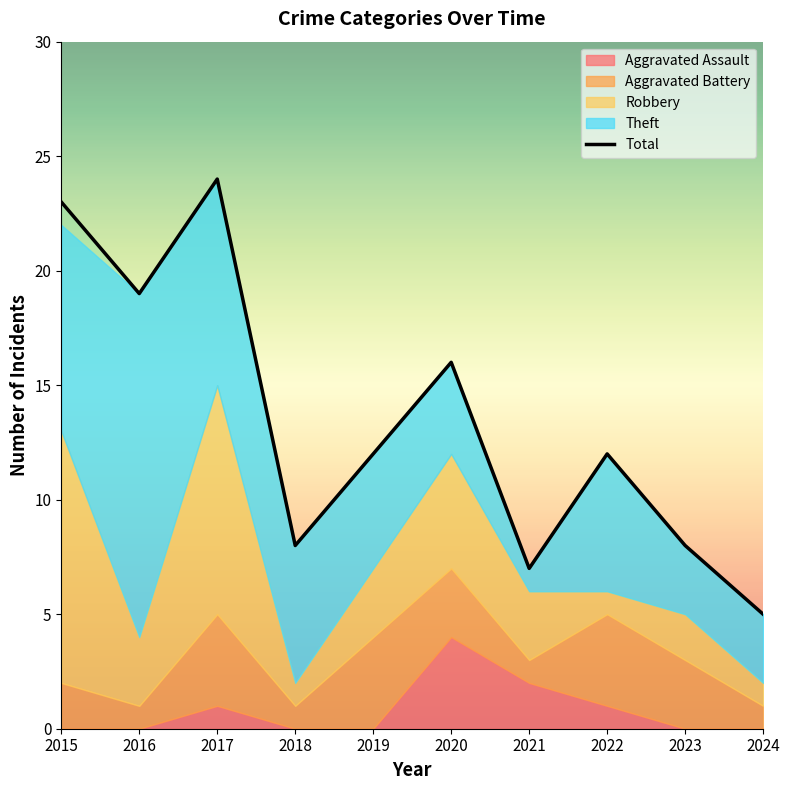

Reading right to left, transcribe all the data shown in this chart.

2024=5	2023=8	2022=12	2021=7	2020=16	2019=12	2018=8	2017=24	2016=19	2015=23